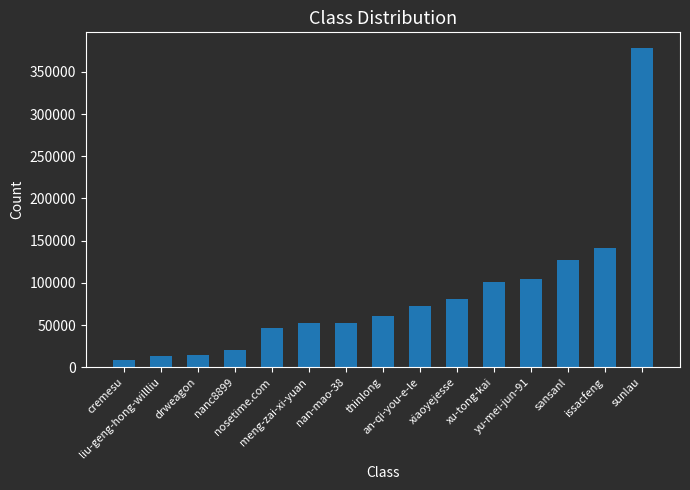

What is the greatest value displayed?

377875